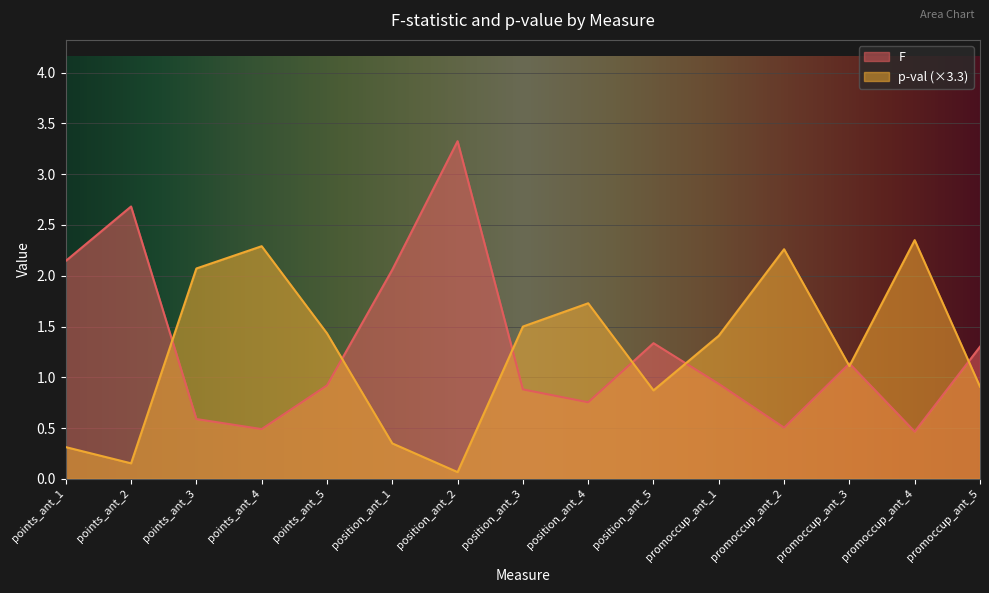

What is the sum of all F values?

19.5